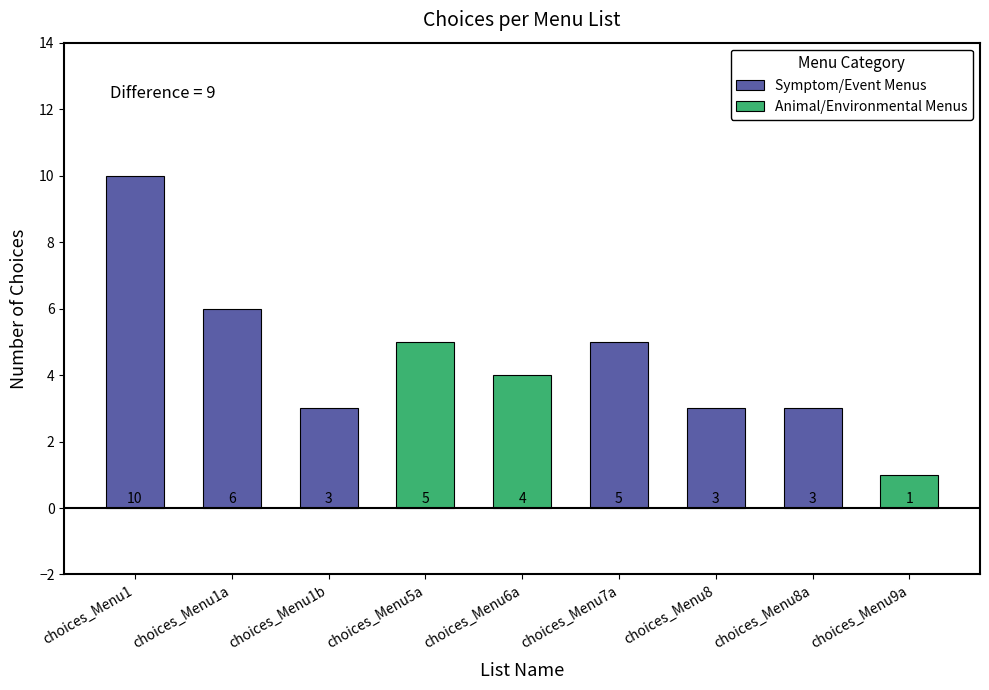

The value at choices_Menu9a is 1. True or false?

True